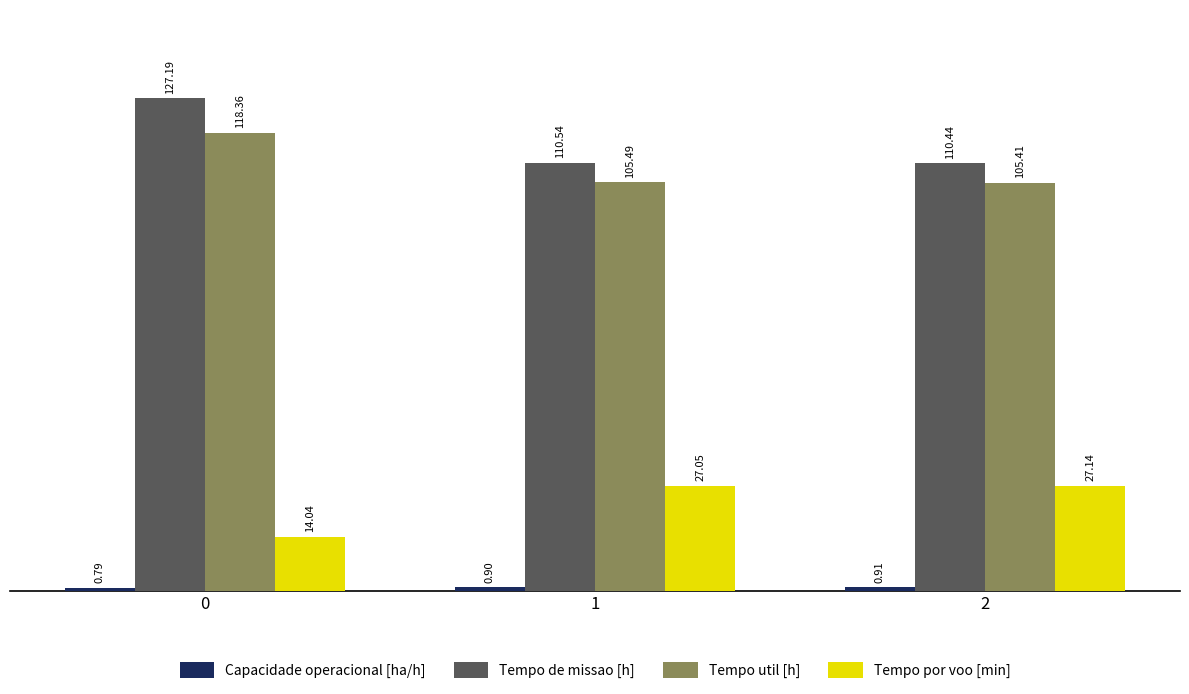

What is the difference between the highest and lowest values at 2?

109.5